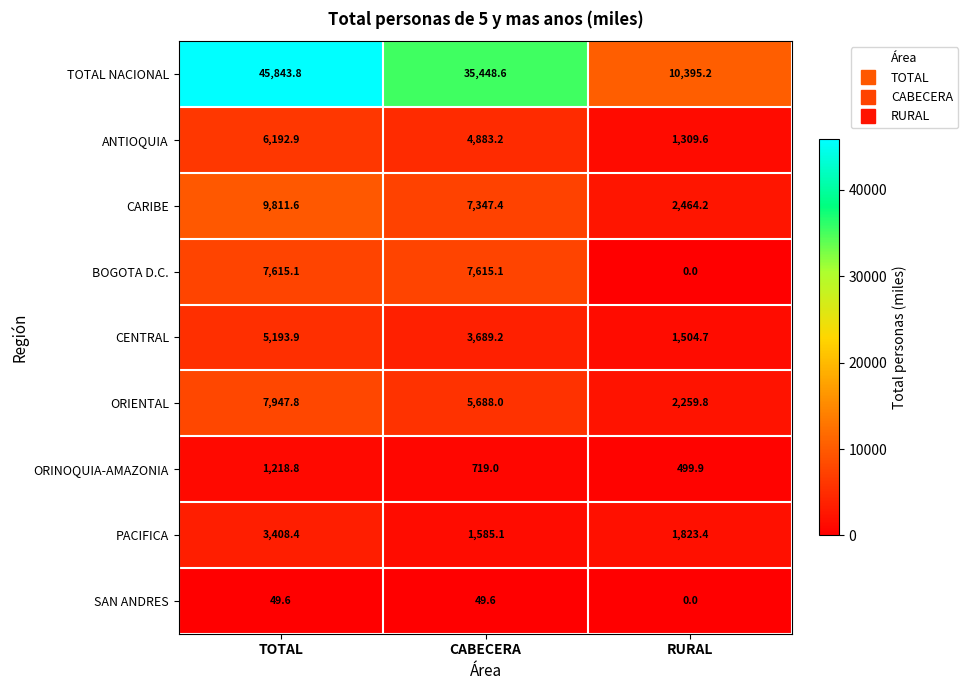

At which label does CARIBE reach its minimum?

RURAL